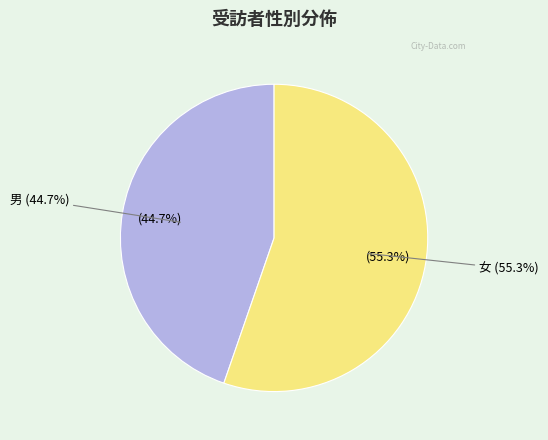

Is it true that 女 is 62% of the pie?

False